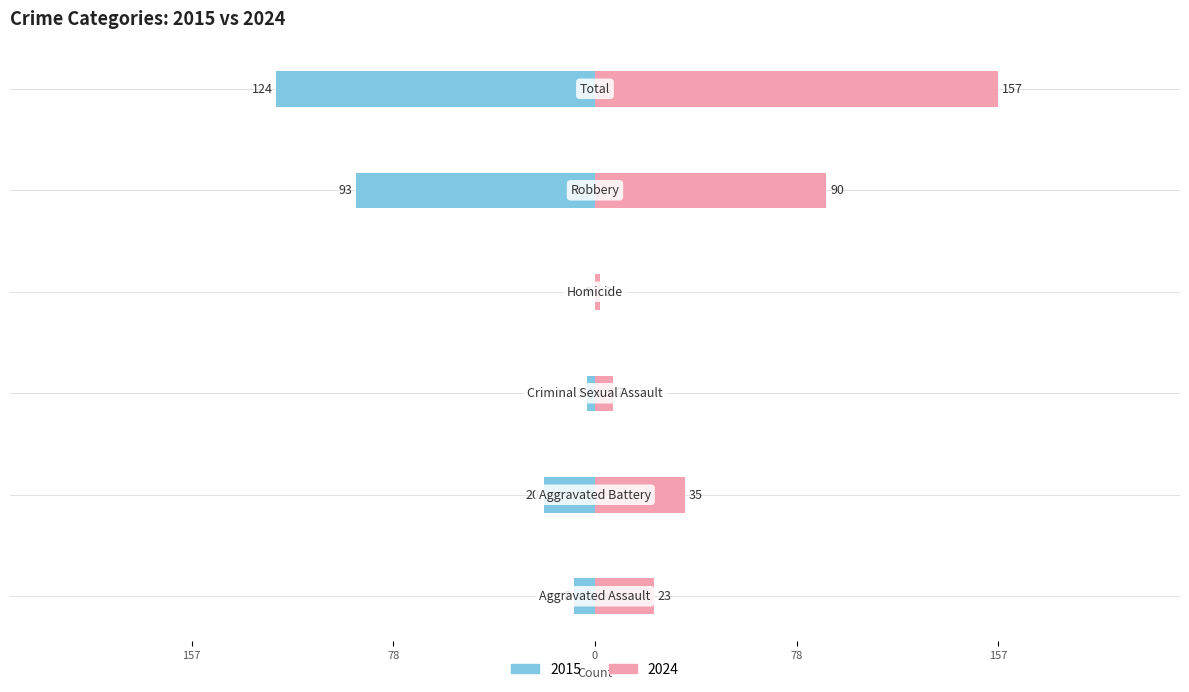

What position from the right is Criminal Sexual Assault?

4